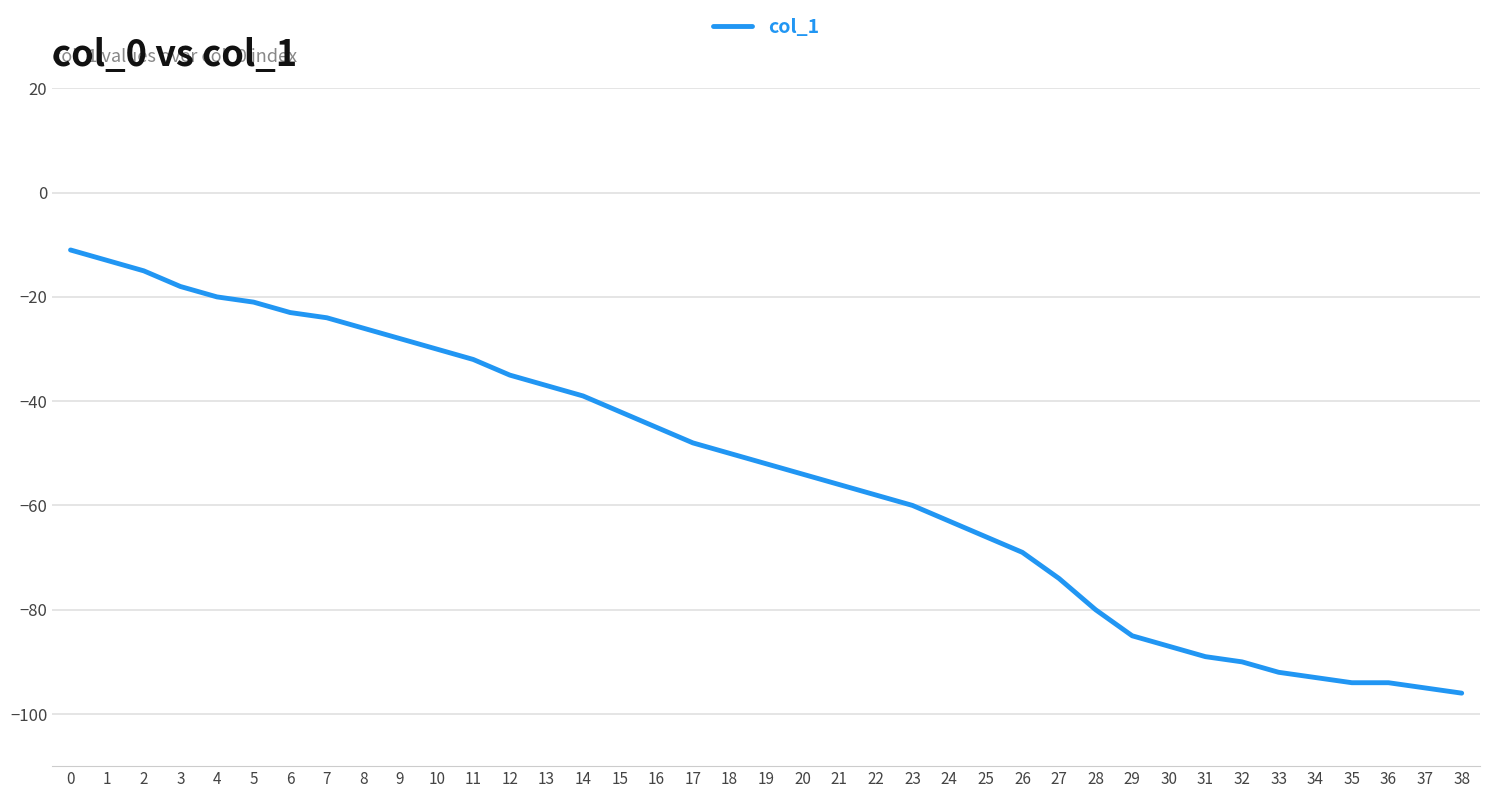

Read the value at 31, to the nearest 5.

-90